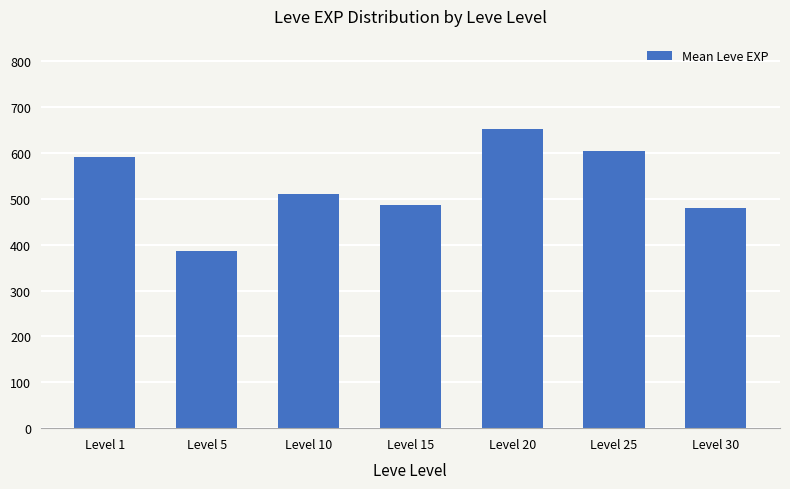

How many values exceed 510?

4